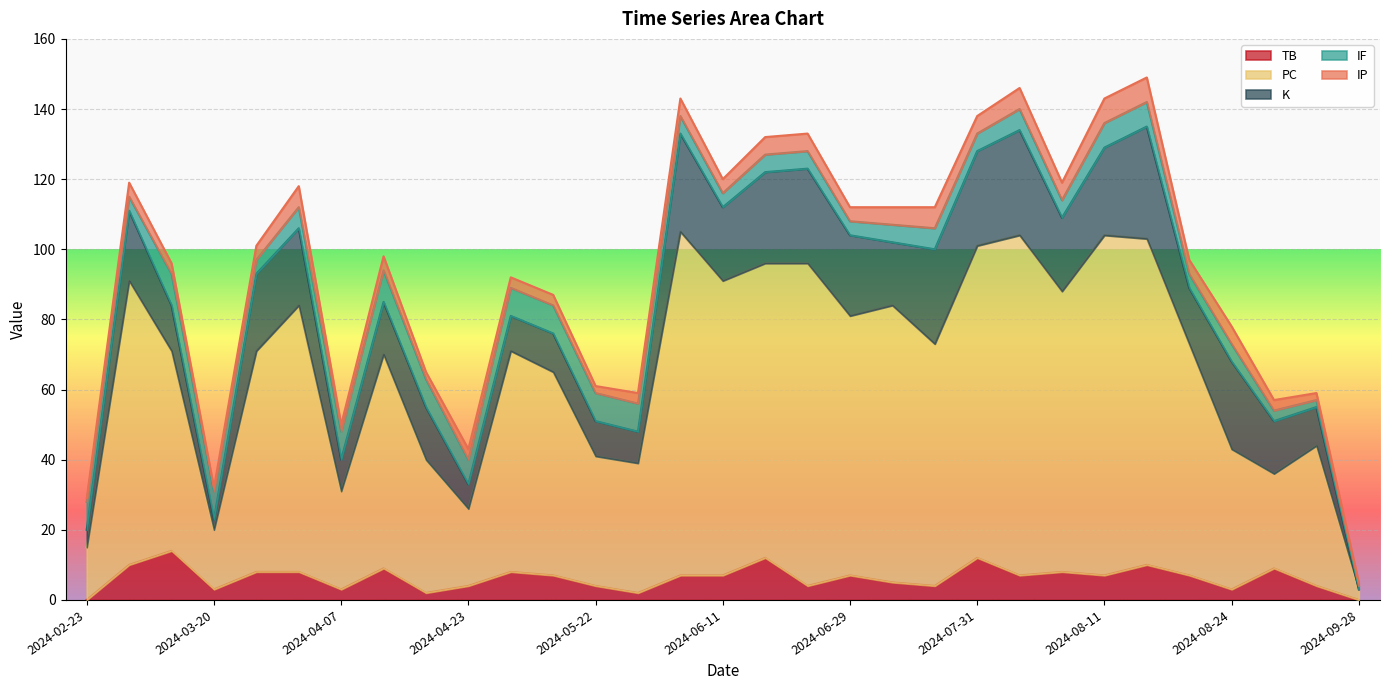

Reading left to right, transcribe all the data shown in this chart.

TB: 2024-02-23=0	2024-02-27=10	2024-03-03=14	2024-03-20=3	2024-03-26=8	2024-04-01=8	2024-04-07=3	2024-04-12=9	2024-04-17=2	2024-04-23=4	2024-04-28=8	2024-05-04=7	2024-05-22=4	2024-05-29=2	2024-06-04=7	2024-06-11=7	2024-06-16=12	2024-06-25=4	2024-06-29=7	2024-07-03=5	2024-07-27=4	2024-07-31=12	2024-08-02=7	2024-08-06=8	2024-08-11=7	2024-08-14=10	2024-08-19=7	2024-08-24=3	2024-08-30=9	2024-09-21=4	2024-09-28=0
PC: 2024-02-23=15	2024-02-27=81	2024-03-03=57	2024-03-20=17	2024-03-26=63	2024-04-01=76	2024-04-07=28	2024-04-12=61	2024-04-17=38	2024-04-23=22	2024-04-28=63	2024-05-04=58	2024-05-22=37	2024-05-29=37	2024-06-04=98	2024-06-11=84	2024-06-16=84	2024-06-25=92	2024-06-29=74	2024-07-03=79	2024-07-27=69	2024-07-31=89	2024-08-02=97	2024-08-06=80	2024-08-11=97	2024-08-14=93	2024-08-19=66	2024-08-24=40	2024-08-30=27	2024-09-21=40	2024-09-28=3
K: 2024-02-23=5	2024-02-27=20	2024-03-03=13	2024-03-20=3	2024-03-26=22	2024-04-01=22	2024-04-07=9	2024-04-12=15	2024-04-17=15	2024-04-23=7	2024-04-28=10	2024-05-04=11	2024-05-22=10	2024-05-29=9	2024-06-04=28	2024-06-11=21	2024-06-16=26	2024-06-25=27	2024-06-29=23	2024-07-03=18	2024-07-27=27	2024-07-31=27	2024-08-02=30	2024-08-06=21	2024-08-11=25	2024-08-14=32	2024-08-19=16	2024-08-24=25	2024-08-30=15	2024-09-21=11	2024-09-28=0
IF: 2024-02-23=8	2024-02-27=4	2024-03-03=9	2024-03-20=8	2024-03-26=4	2024-04-01=6	2024-04-07=8	2024-04-12=9	2024-04-17=8	2024-04-23=7	2024-04-28=8	2024-05-04=8	2024-05-22=8	2024-05-29=8	2024-06-04=5	2024-06-11=4	2024-06-16=5	2024-06-25=5	2024-06-29=4	2024-07-03=5	2024-07-27=6	2024-07-31=5	2024-08-02=6	2024-08-06=5	2024-08-11=7	2024-08-14=7	2024-08-19=4	2024-08-24=5	2024-08-30=3	2024-09-21=2	2024-09-28=1
IP: 2024-02-23=1	2024-02-27=4	2024-03-03=3	2024-03-20=1	2024-03-26=4	2024-04-01=6	2024-04-07=2	2024-04-12=4	2024-04-17=2	2024-04-23=3	2024-04-28=3	2024-05-04=3	2024-05-22=2	2024-05-29=3	2024-06-04=5	2024-06-11=4	2024-06-16=5	2024-06-25=5	2024-06-29=4	2024-07-03=5	2024-07-27=6	2024-07-31=5	2024-08-02=6	2024-08-06=5	2024-08-11=7	2024-08-14=7	2024-08-19=4	2024-08-24=5	2024-08-30=3	2024-09-21=2	2024-09-28=1